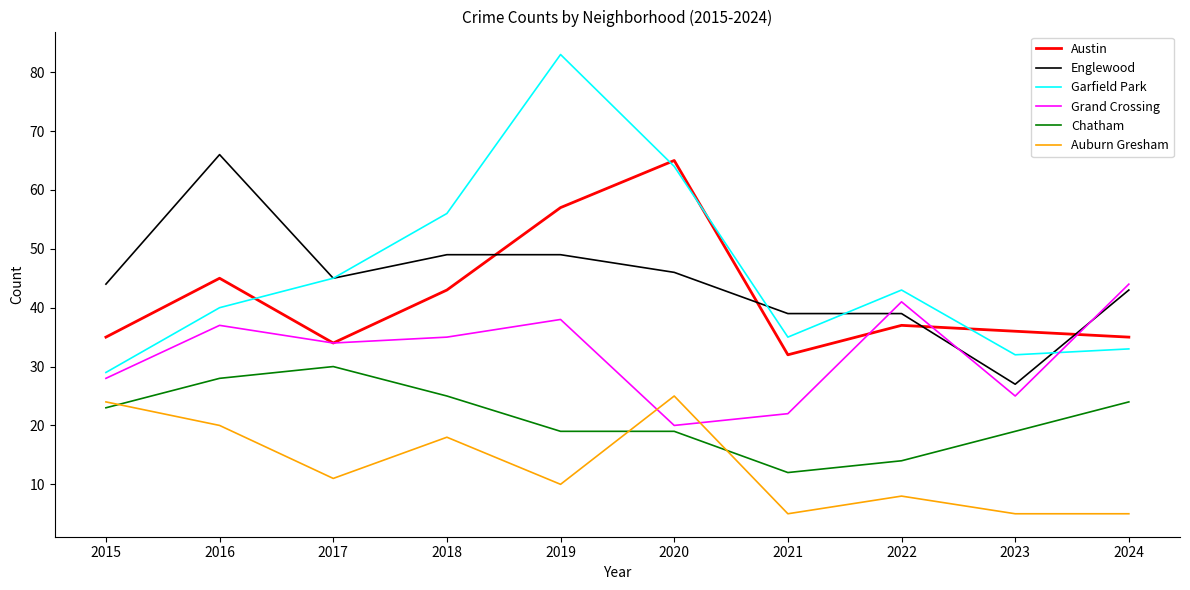

Is it true that Chatham equals 30 at 2017?

True